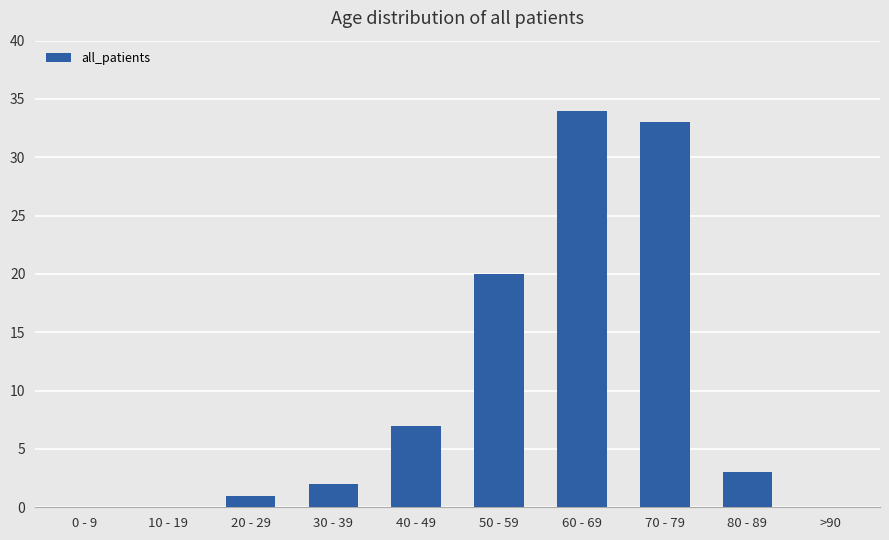

At which label is the value closest to 17?

50 - 59